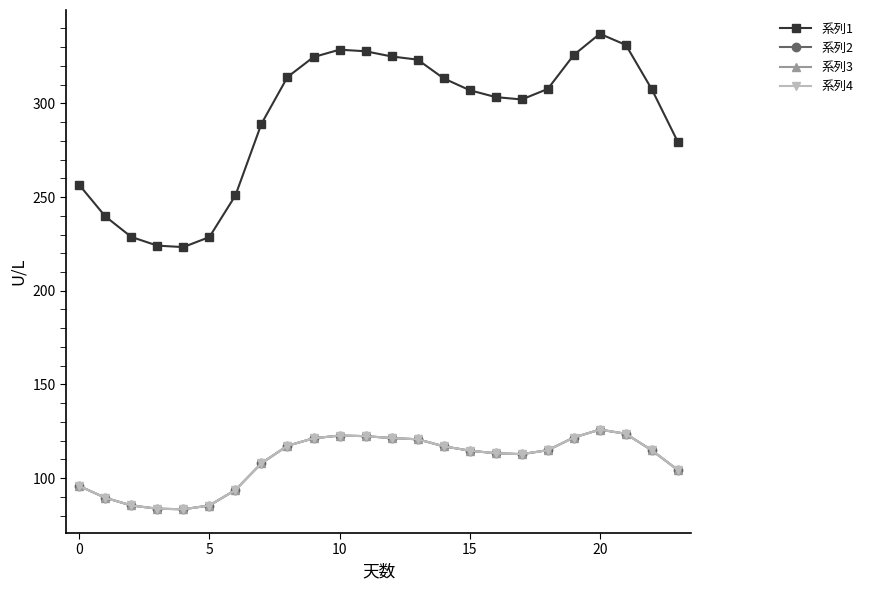

Is this an area chart (filled region under the line)?

No